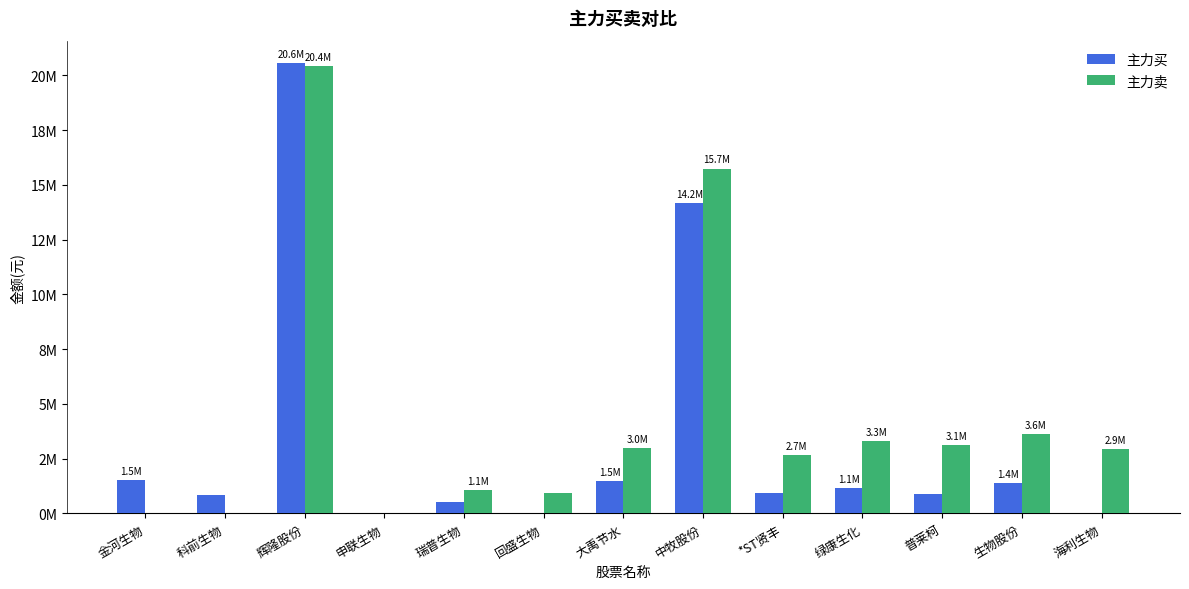

Are the bars horizontal?

No